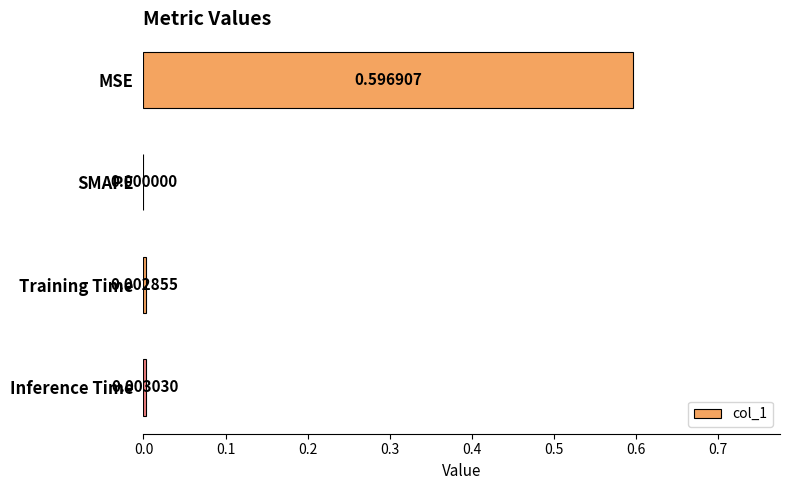

What is the change in value from MSE to Inference Time?

-0.6